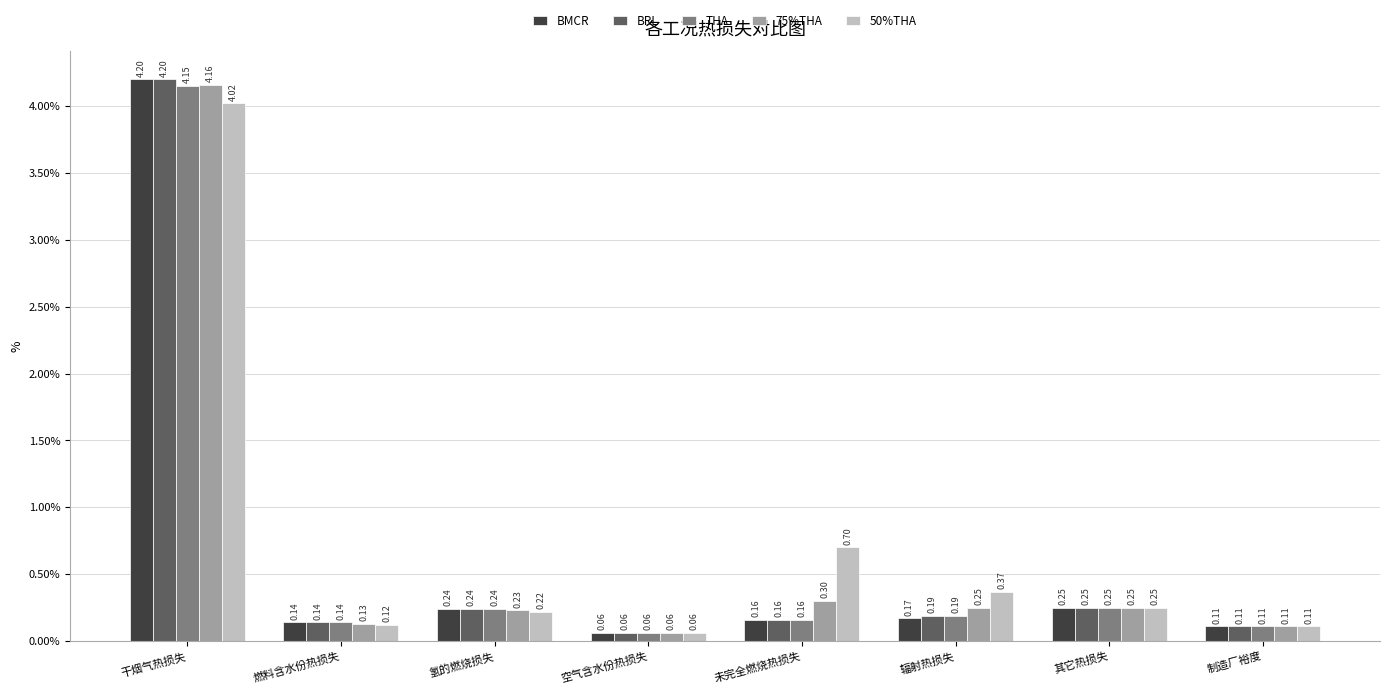

Rank the categories by BRL value from lowest to highest.

空气含水份热损失, 制造厂裕度, 燃料含水份热损失, 未完全燃烧热损失, 辐射热损失, 氢的燃烧损失, 其它热损失, 干烟气热损失